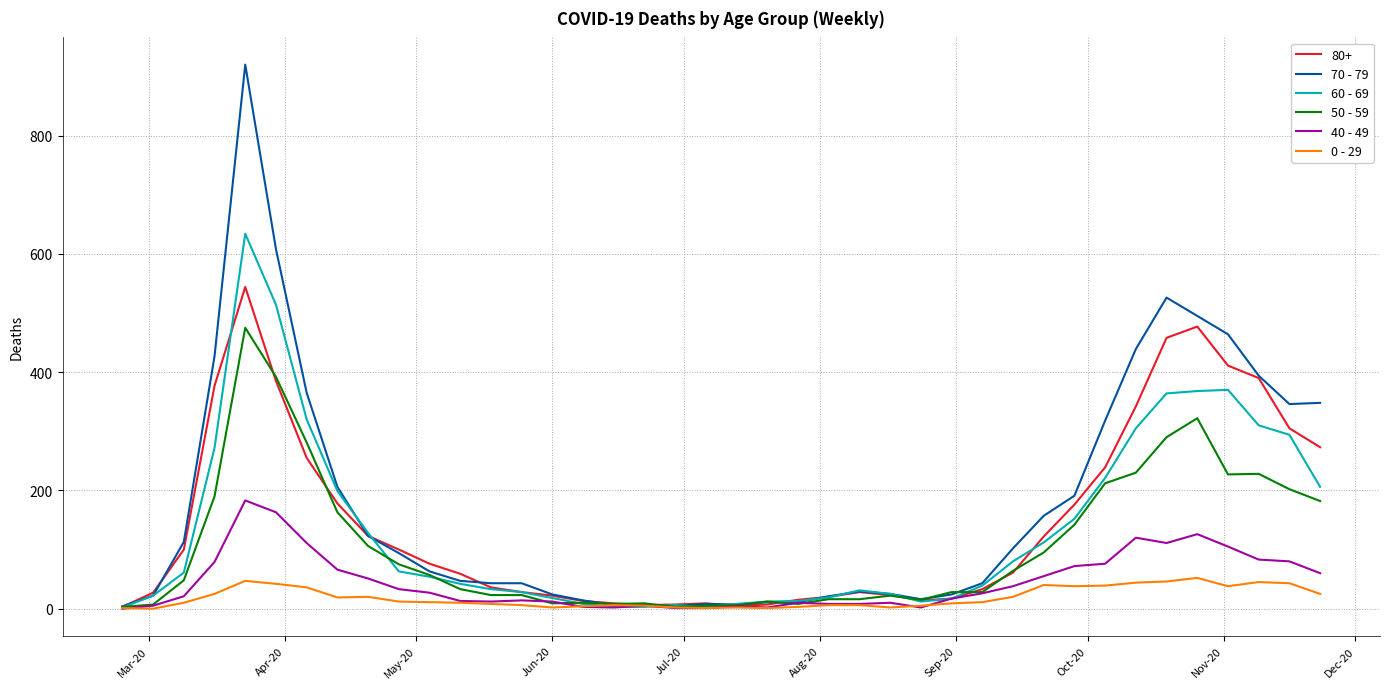

Which series has the widest spread of values?

70 - 79